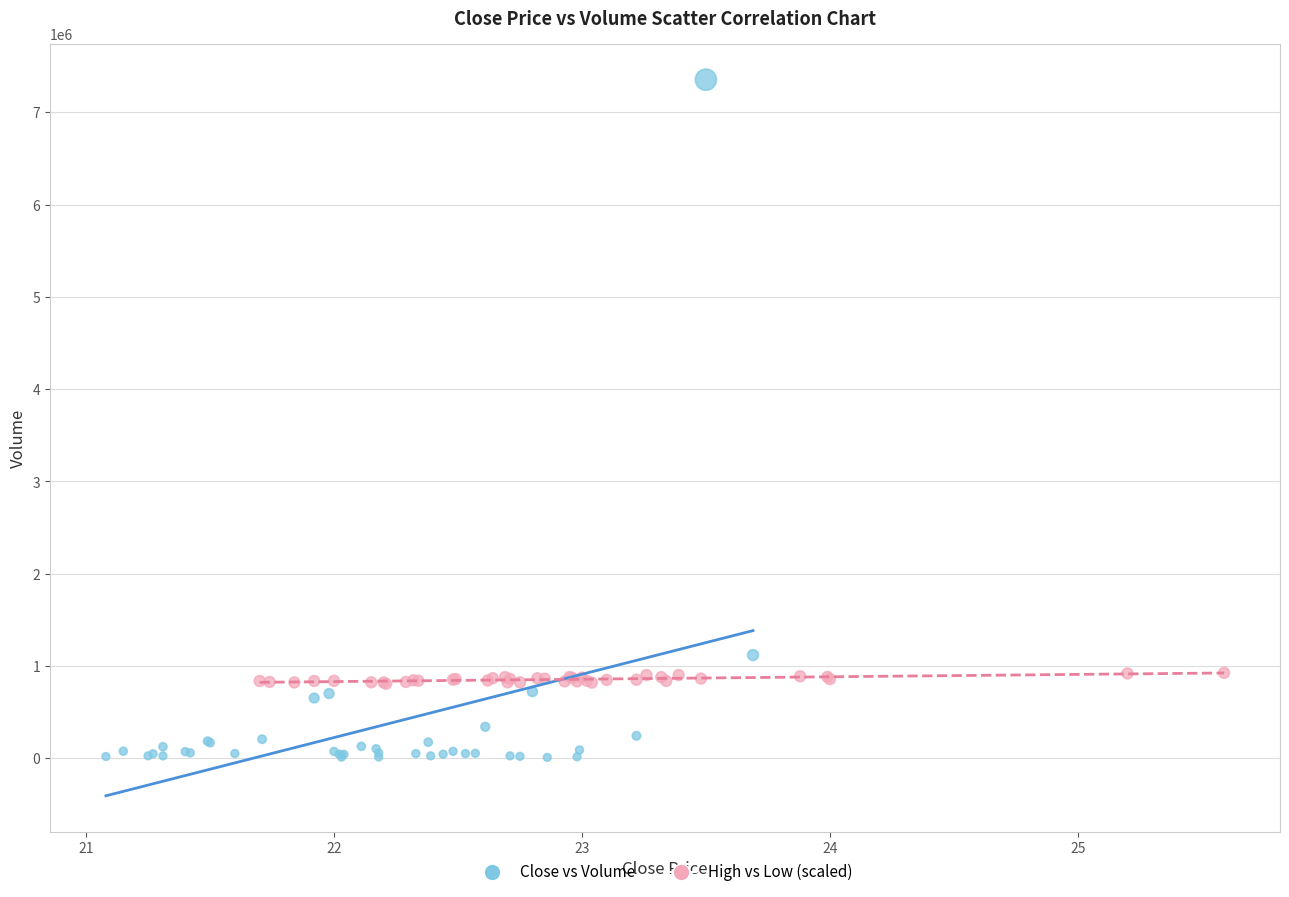

Which series contains the highest Y value?

Close vs Volume